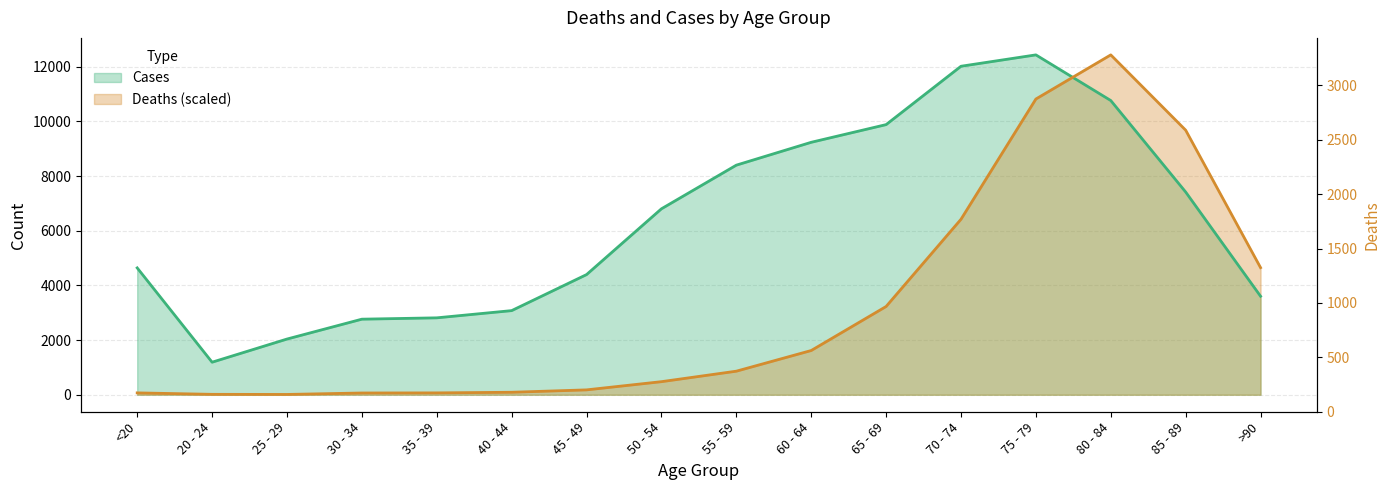

What is the value of the Cases point at the 5th from the left?

2814.0